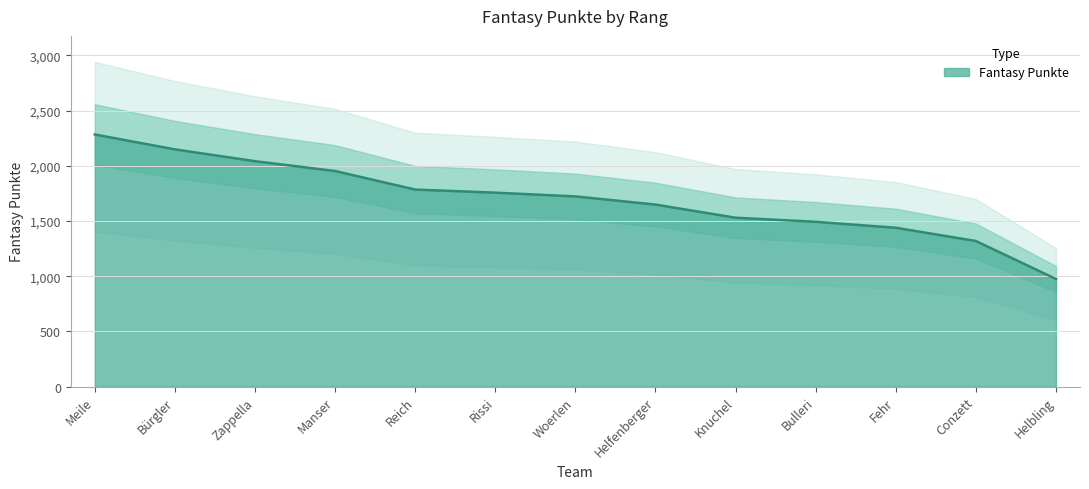

Reading left to right, list all the values displayed in this chart.

Meile=2284	Bürgler=2149	Zappella=2042	Manser=1953	Reich=1785	Rissi=1757	Woerlen=1723	Helfenberger=1649	Knuchel=1530	Bulleri=1493	Fehr=1439	Conzett=1319	Helbling=975